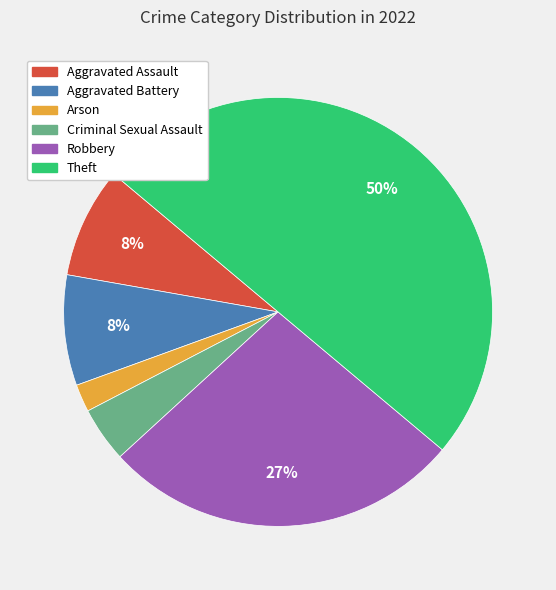

To the nearest percent, what is the difference between the largest and smallest slice percentages?

48%